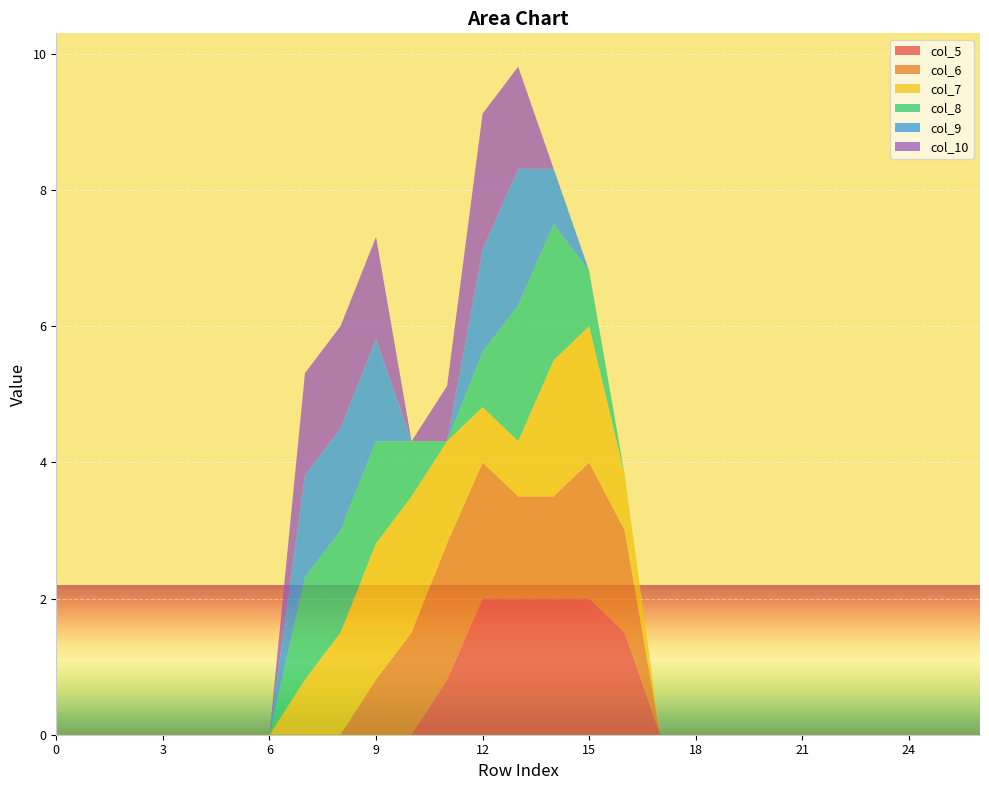

Reading right to left, transcribe all the data shown in this chart.

col_5: 0.0	0.0	0.0	0.0	0.0	0.0	0.0	0.0	0.0	0.0	1.5	2.0	2.0	2.0	2.0	0.8	0.0	0.0	0.0	0.0	0.0	0.0	0.0	0.0	0.0	0.0	0.0
col_6: 0.0	0.0	0.0	0.0	0.0	0.0	0.0	0.0	0.0	0.0	1.5	2.0	1.5	1.5	2.0	2.0	1.5	0.8	0.0	0.0	0.0	0.0	0.0	0.0	0.0	0.0	0.0
col_7: 0.0	0.0	0.0	0.0	0.0	0.0	0.0	0.0	0.0	0.0	0.8	2.0	2.0	0.8	0.8	1.5	2.0	2.0	1.5	0.8	0.0	0.0	0.0	0.0	0.0	0.0	0.0
col_8: 0.0	0.0	0.0	0.0	0.0	0.0	0.0	0.0	0.0	0.0	0.0	0.8	2.0	2.0	0.8	0.0	0.8	1.5	1.5	1.5	0.0	0.0	0.0	0.0	0.0	0.0	0.0
col_9: 0.0	0.0	0.0	0.0	0.0	0.0	0.0	0.0	0.0	0.0	0.0	0.0	0.8	2.0	1.5	0.0	0.0	1.5	1.5	1.5	0.0	0.0	0.0	0.0	0.0	0.0	0.0
col_10: 0.0	0.0	0.0	0.0	0.0	0.0	0.0	0.0	0.0	0.0	0.0	0.0	0.0	1.5	2.0	0.8	0.0	1.5	1.5	1.5	0.0	0.0	0.0	0.0	0.0	0.0	0.0